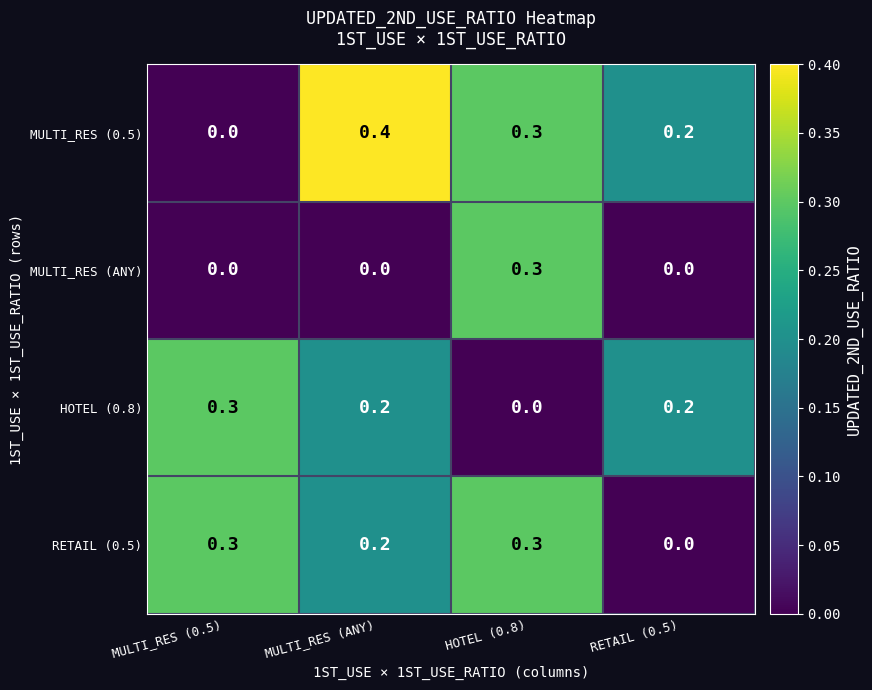

Which series has the widest spread of values?

MULTI_RES (0.5)